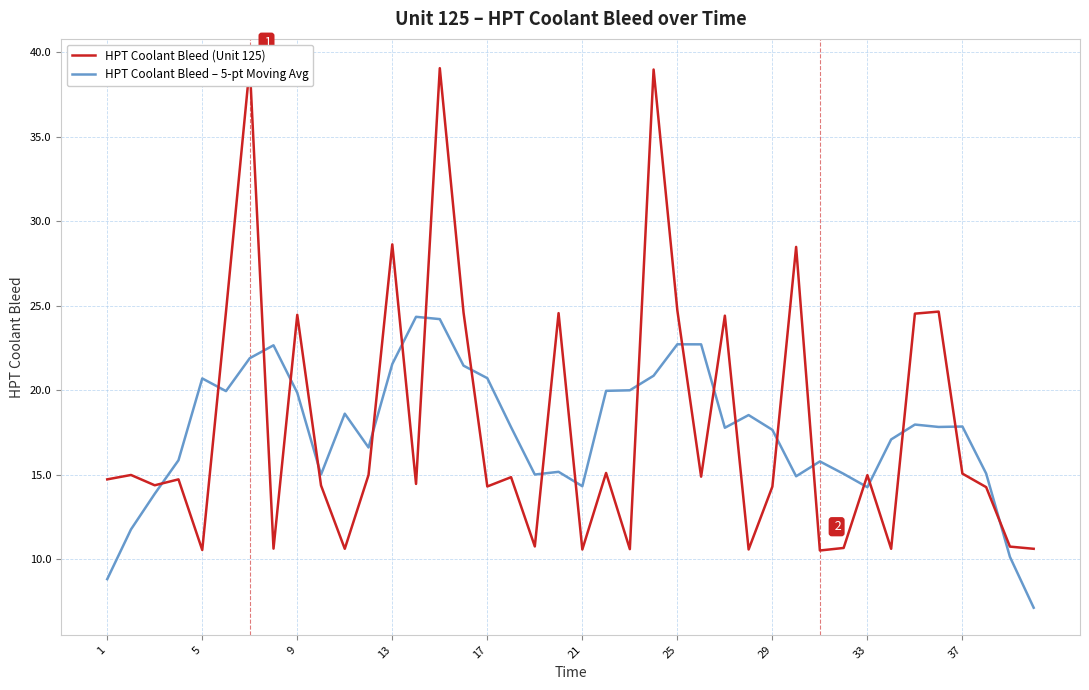

What are all the series names shown in the legend?

HPT Coolant Bleed (Unit 125), HPT Coolant Bleed – 5-pt Moving Avg